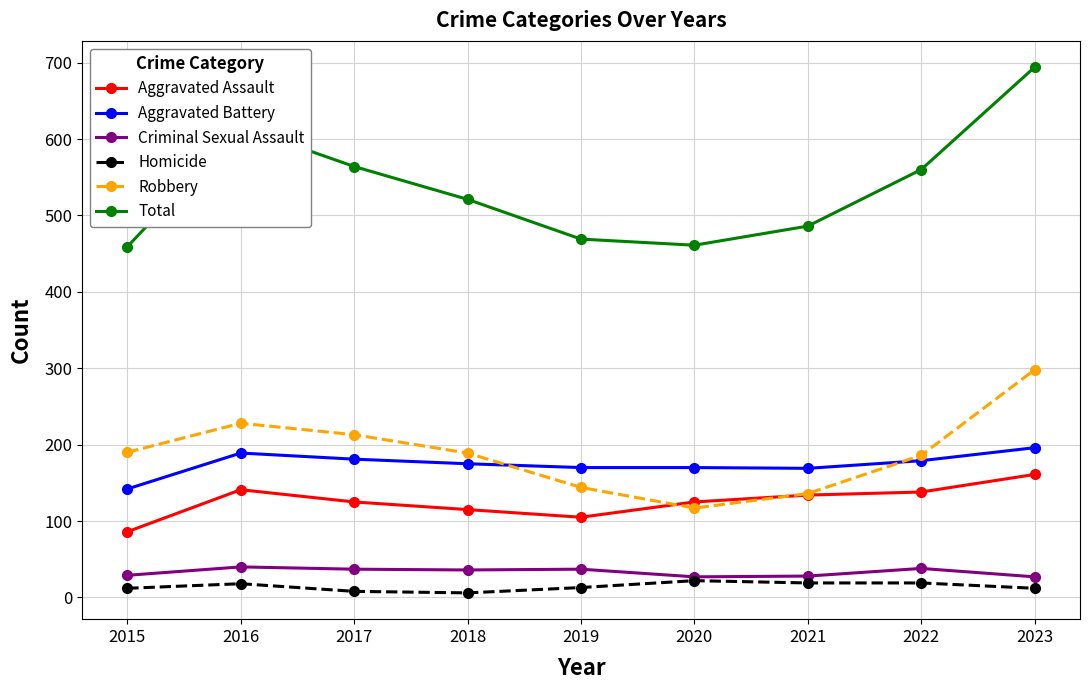

In Robbery, how many points are lower than both neighbors (excluding endpoints)?

1